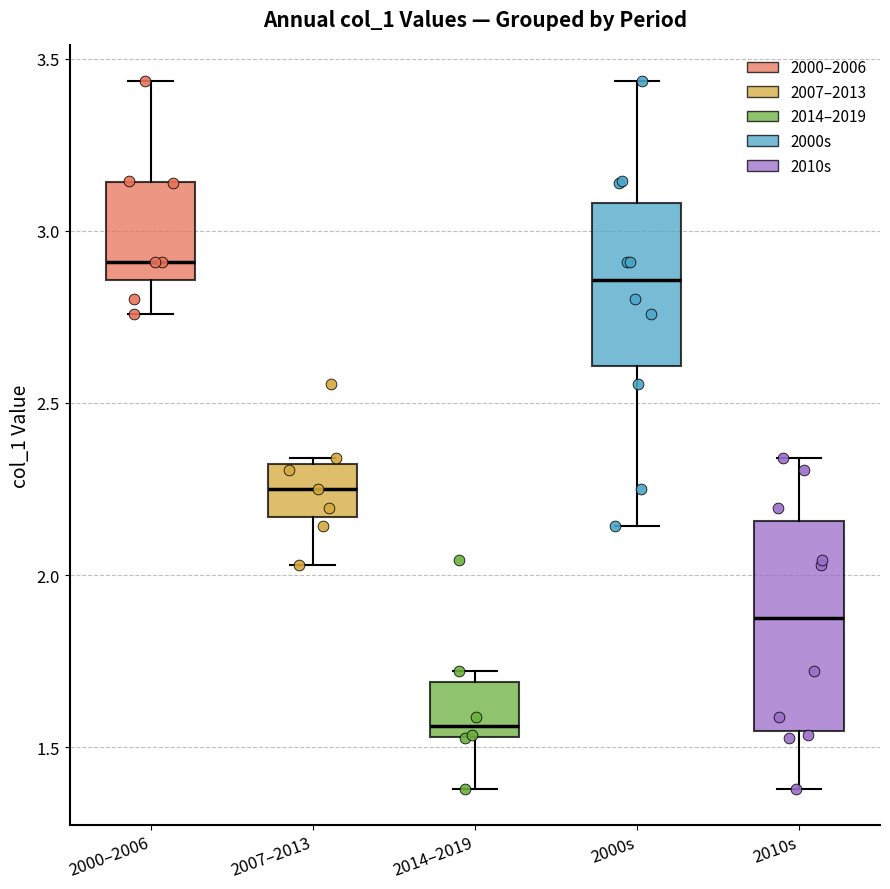

Where does the upper whisker of the box for 2000–2006 end on the y-axis? The values are not printed on the chart, so give them approximately, as read against the axis.

3.45